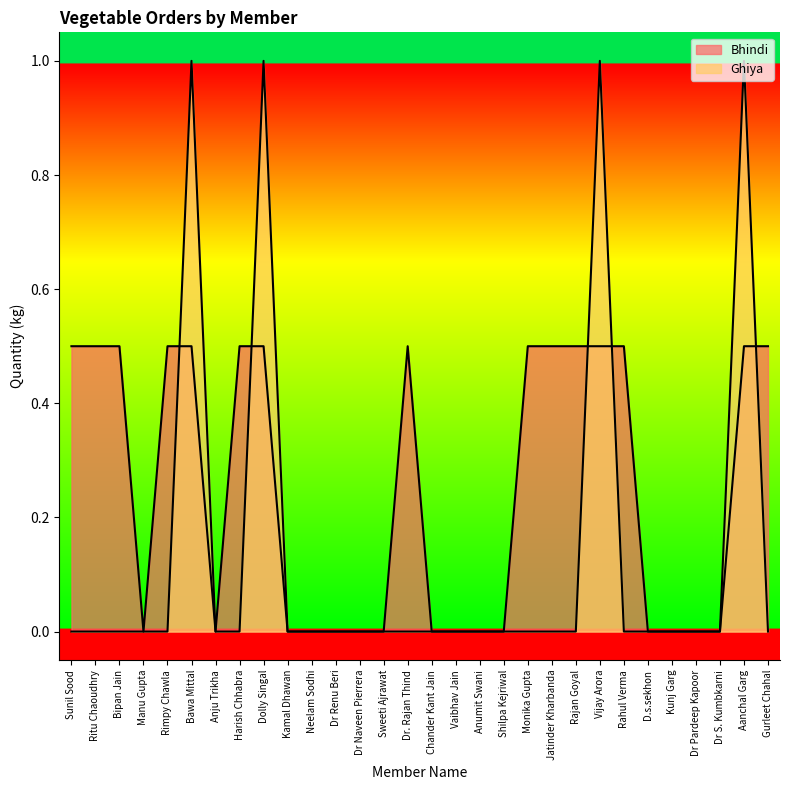

What is the difference between the Ghiya values at Bawa Mittal and Gurleet Chahal?

1.0